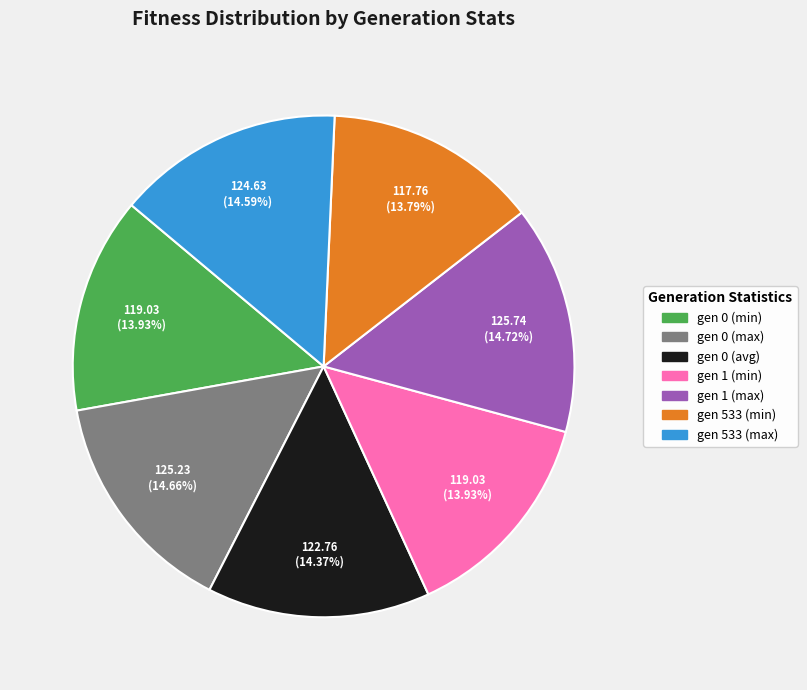

Does gen 1 (min) represent more than half of the total?

No